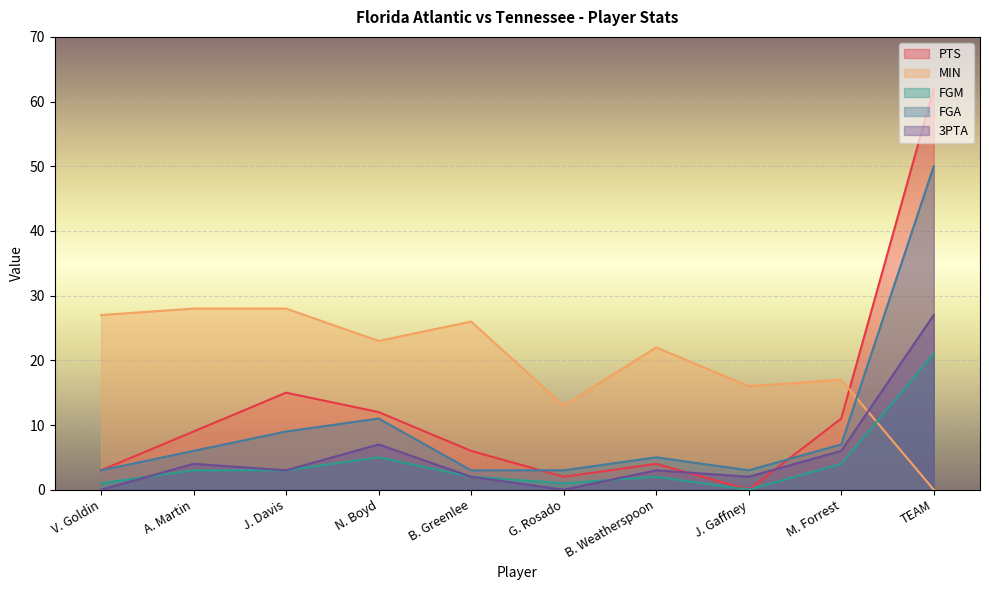

How many lines are shown in the chart?

5